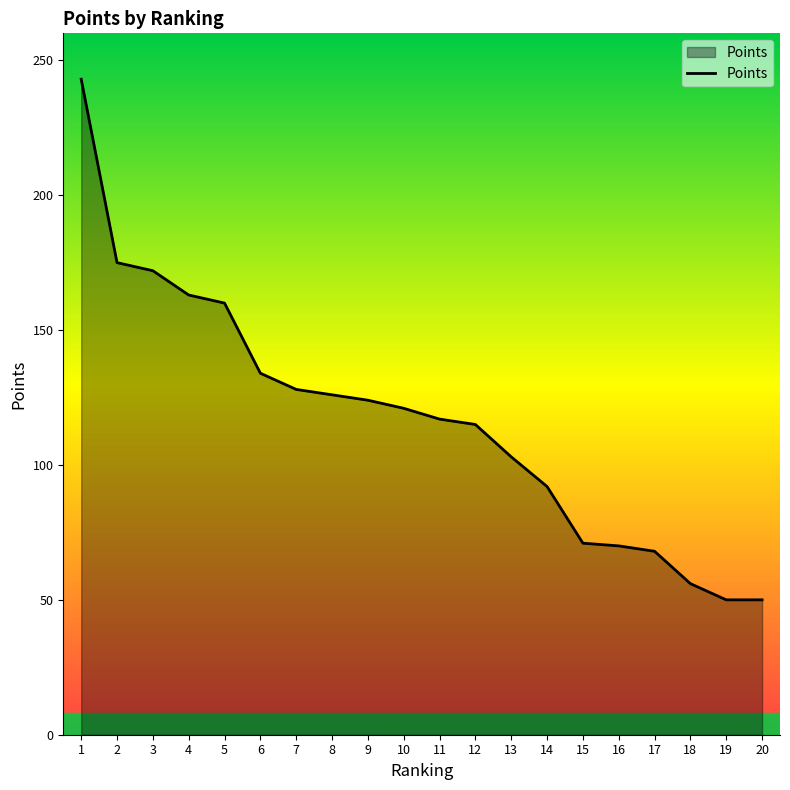

What is the maximum value shown in the chart?

243